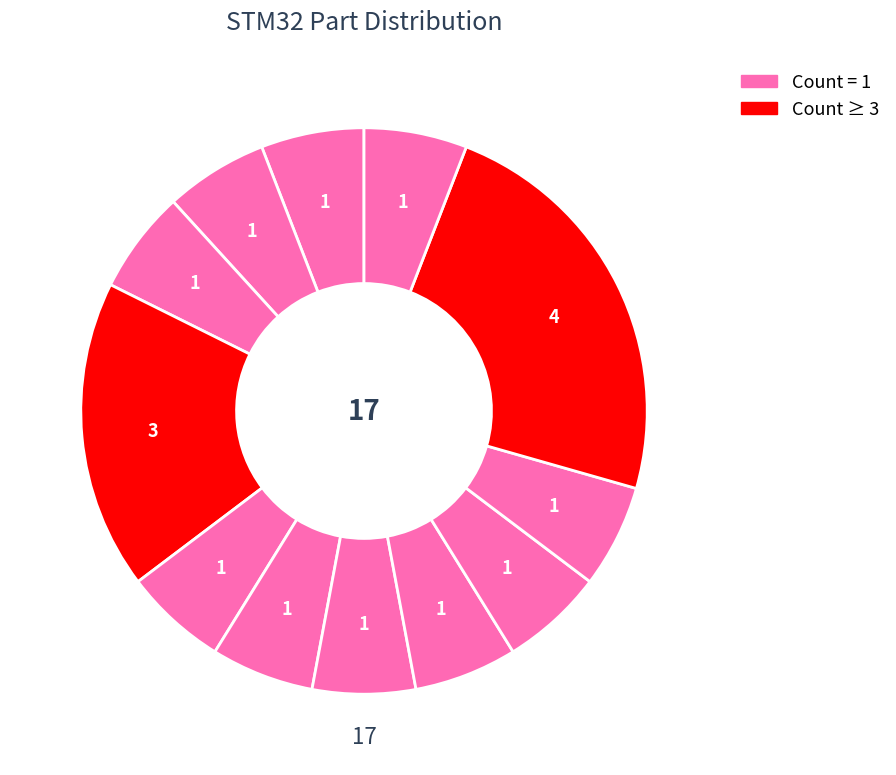

Which slice is the largest?

STM32F100C8T6B